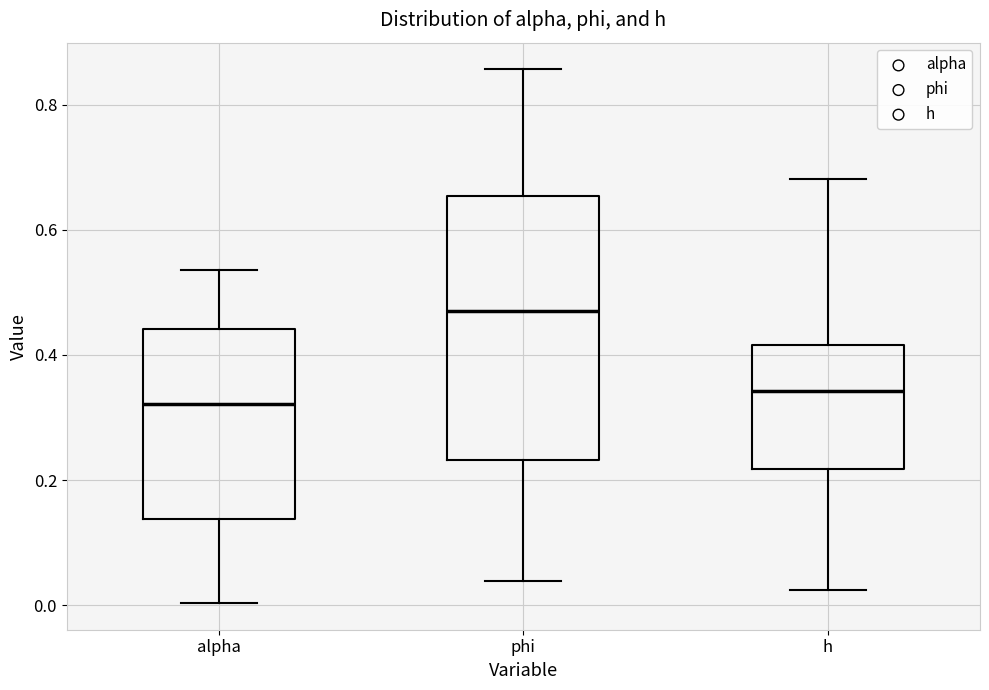

Reading left to right, transcribe this box plot: for each box, give where its median line is, the range the box spans, and where its two whiskers end, as read against the y-axis. The values are not printed on the chart, so give them approximately, as read against the axis.

alpha: median 0.32, box 0.14 to 0.44, whiskers 0.00 to 0.54
phi: median 0.46, box 0.24 to 0.66, whiskers 0.04 to 0.86
h: median 0.34, box 0.22 to 0.42, whiskers 0.02 to 0.68